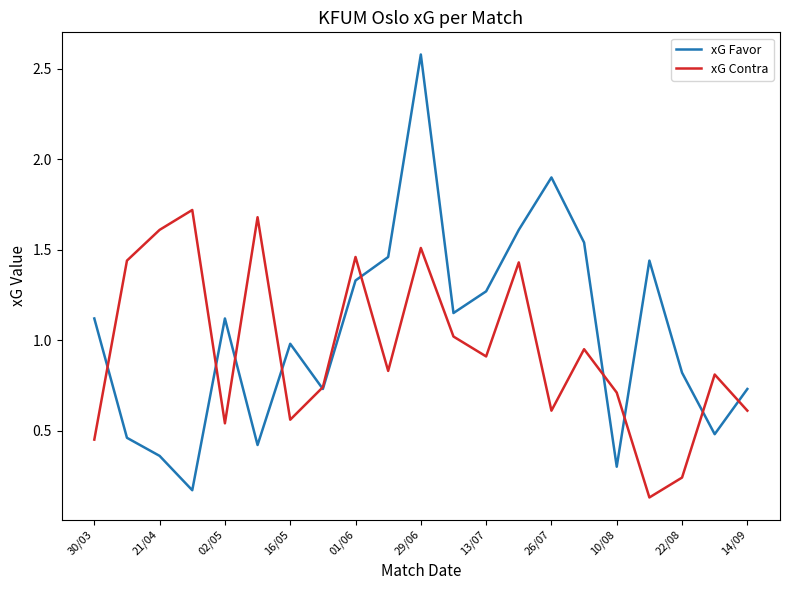

Which series has the widest spread of values?

xG Favor